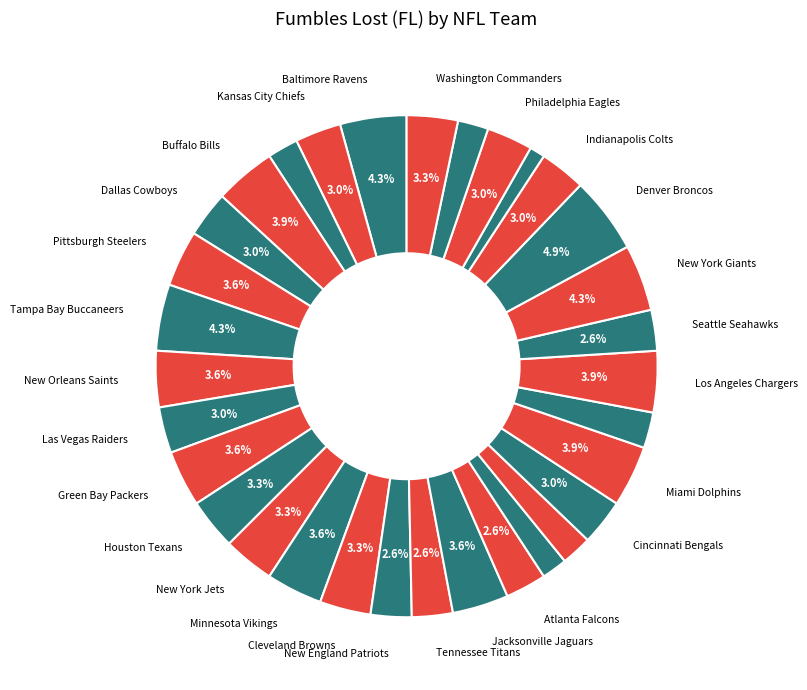

Count the number of slices in the pie.

32